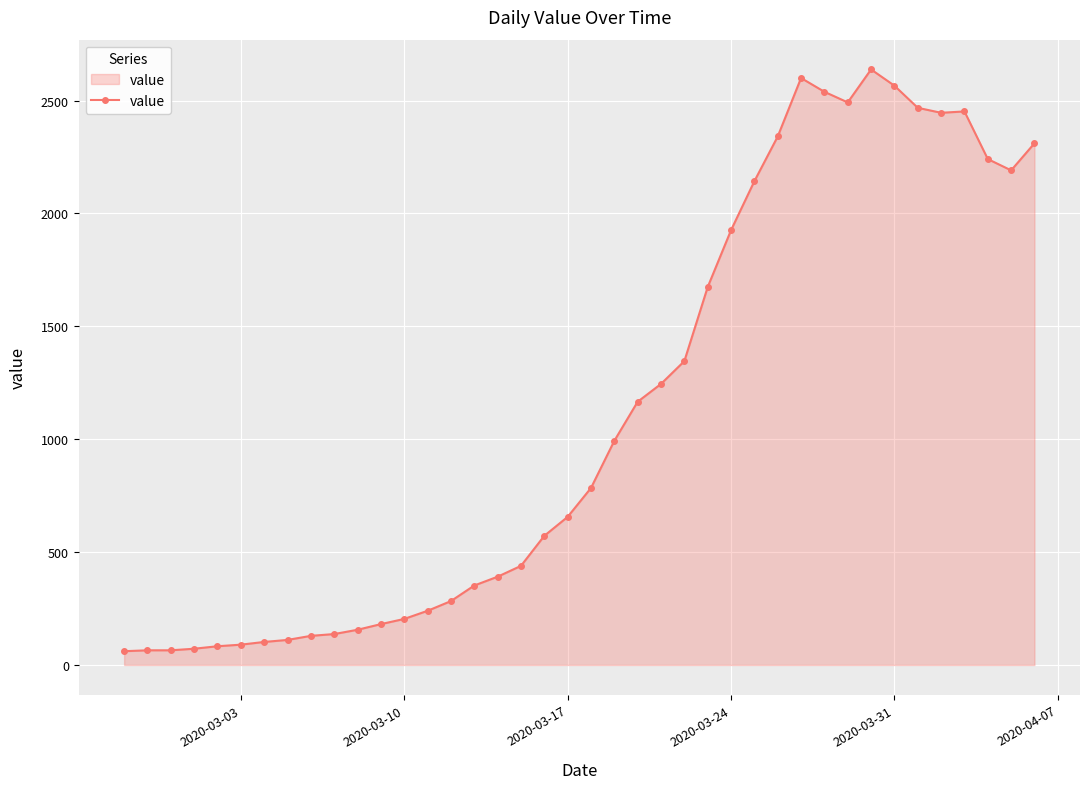

True or false: the data has more than 1 interior local peaks.

True